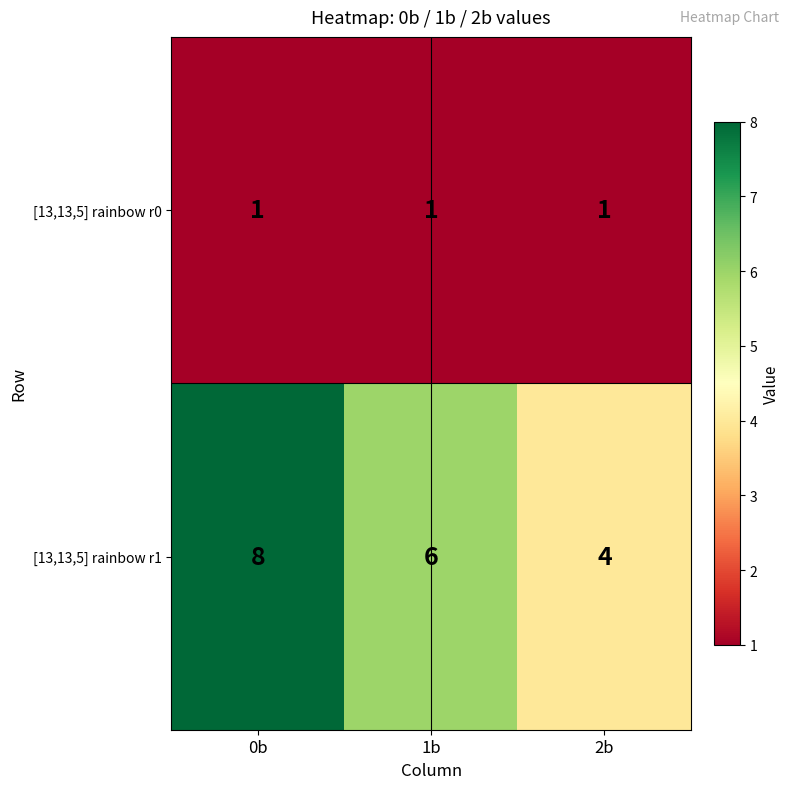

What is the average value of the [13,13,5] rainbow r1 series?

6